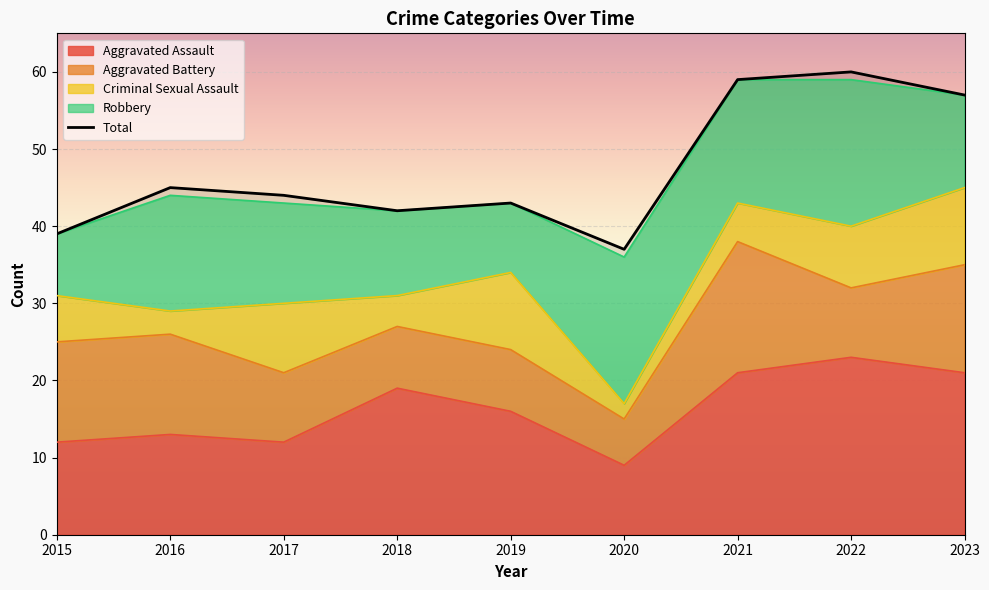

True or false: Aggravated Battery and Criminal Sexual Assault intersect in this chart.

True